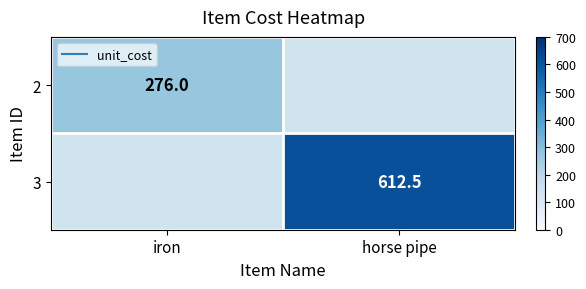

At horse pipe, list the series in order from largest to smallest.

2, 3